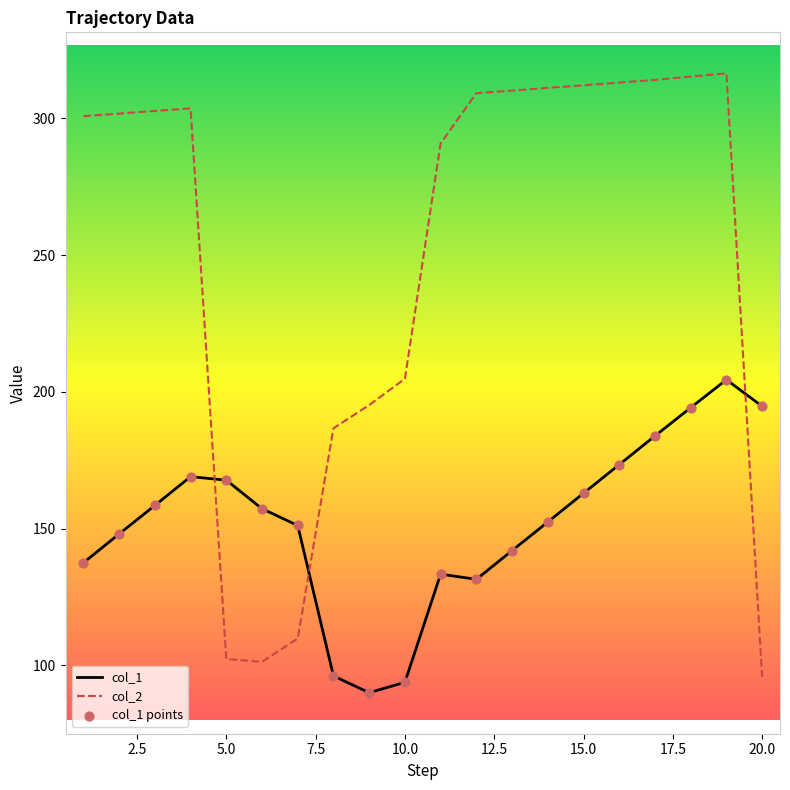

Which series has the largest range (max minus min)?

col_2